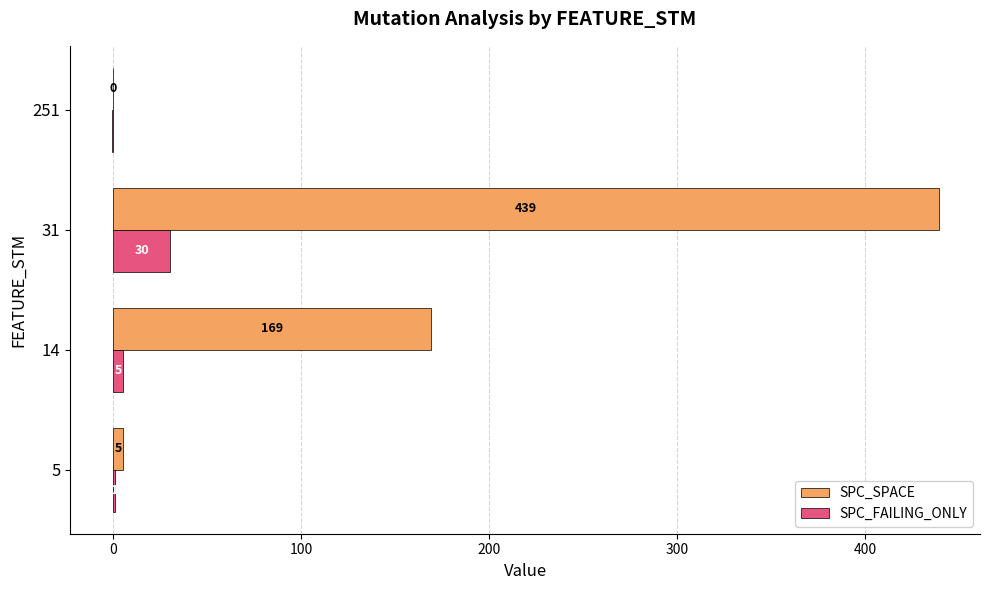

What is the total value across all series at 5?

6